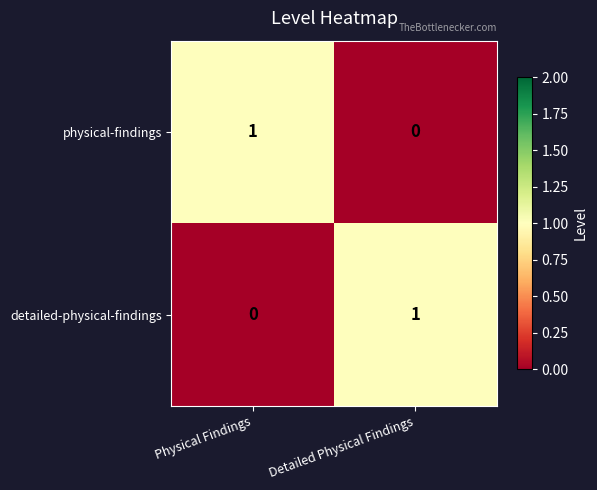

How many distinct data groups are displayed?

2